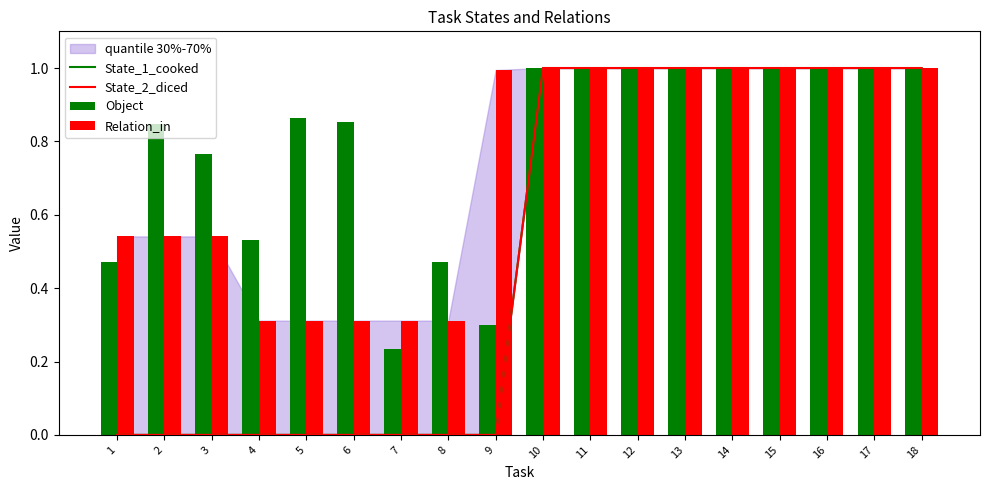

Reading left to right, list all the values displayed in this chart.

State_1_cooked: 0.0	0.0	0.0	0.0	0.0	0.0	0.0	0.0	0.0	1.0	1.0	1.0	1.0	1.0	1.0	1.0	1.0	1.0
State_2_diced: 0.0	0.0	0.0	0.0	0.0	0.0	0.0	0.0	0.0	1.0	1.0	1.0	1.0	1.0	1.0	1.0	1.0	1.0
Object: 0.5	0.8	0.8	0.5	0.9	0.9	0.2	0.5	0.3	1.0	1.0	1.0	1.0	1.0	1.0	1.0	1.0	1.0
Relation_in: 0.5	0.5	0.5	0.3	0.3	0.3	0.3	0.3	1.0	1.0	1.0	1.0	1.0	1.0	1.0	1.0	1.0	1.0